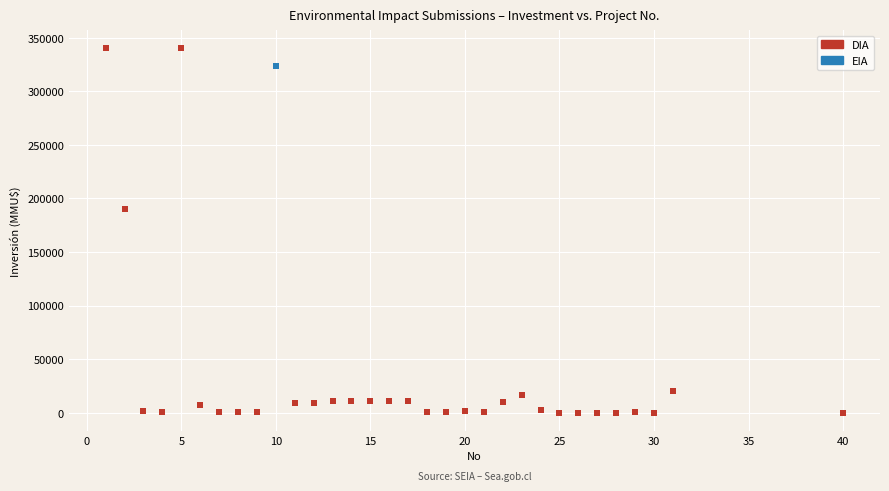

What are all the series names shown in the legend?

DIA, EIA